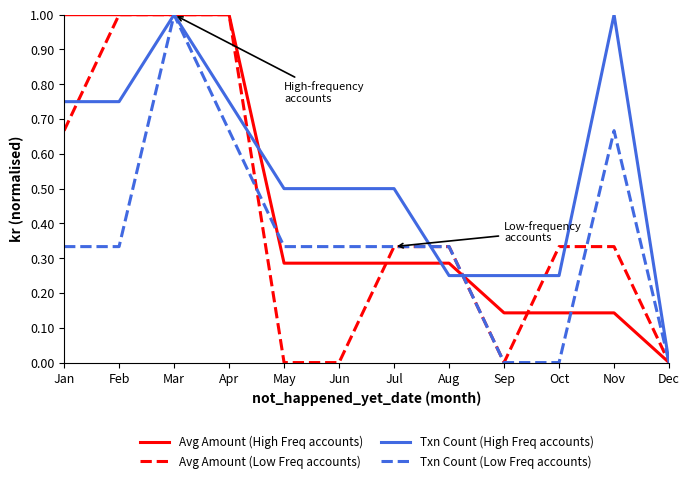

What are all the series names shown in the legend?

Avg Amount (High Freq accounts), Avg Amount (Low Freq accounts), Txn Count (High Freq accounts), Txn Count (Low Freq accounts)